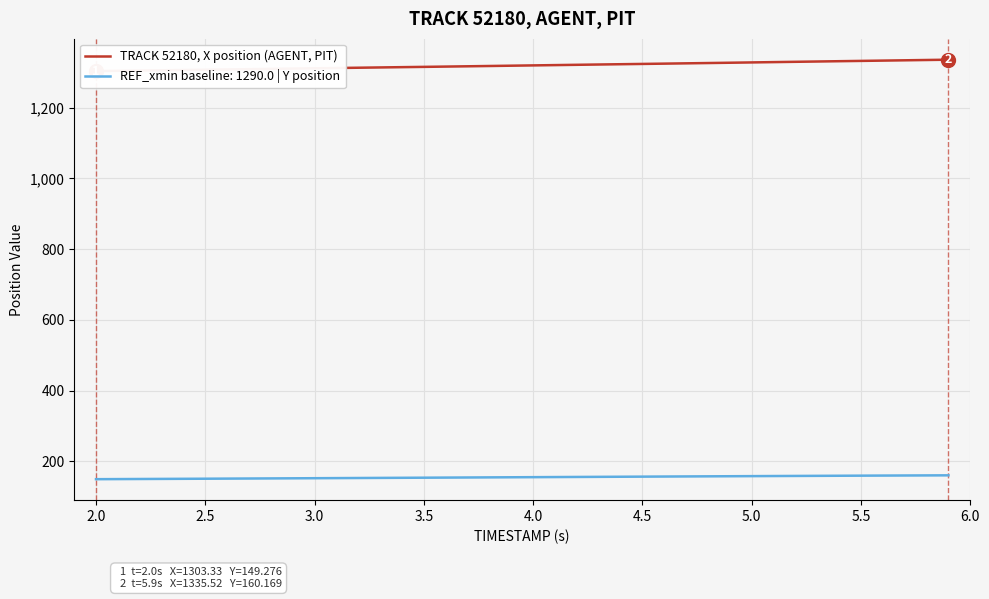

What is the minimum value for REF_xmin baseline: 1290.0 | Y position?

149.3